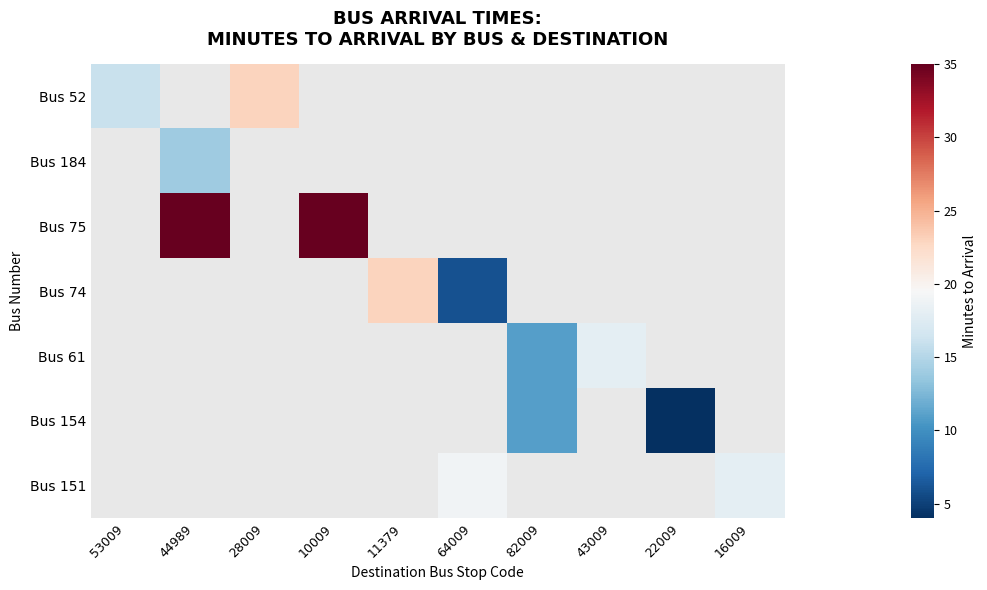

Between 44989 and 10009, which series saw the biggest shift?

Bus 75